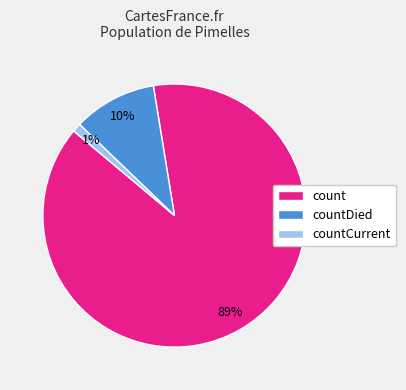

Between count and countDied, which is larger?

count